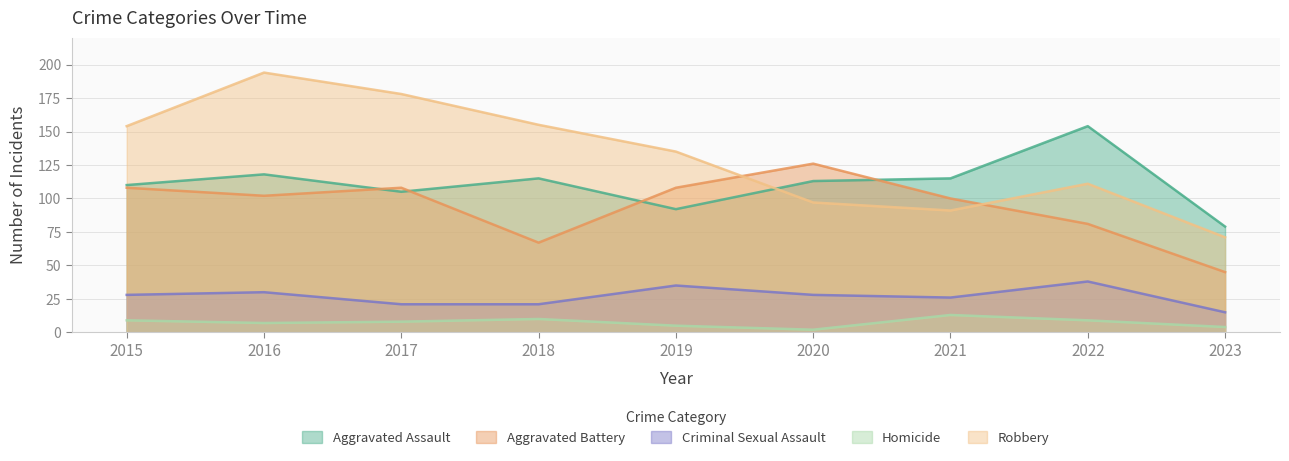

How many distinct data groups are displayed?

5